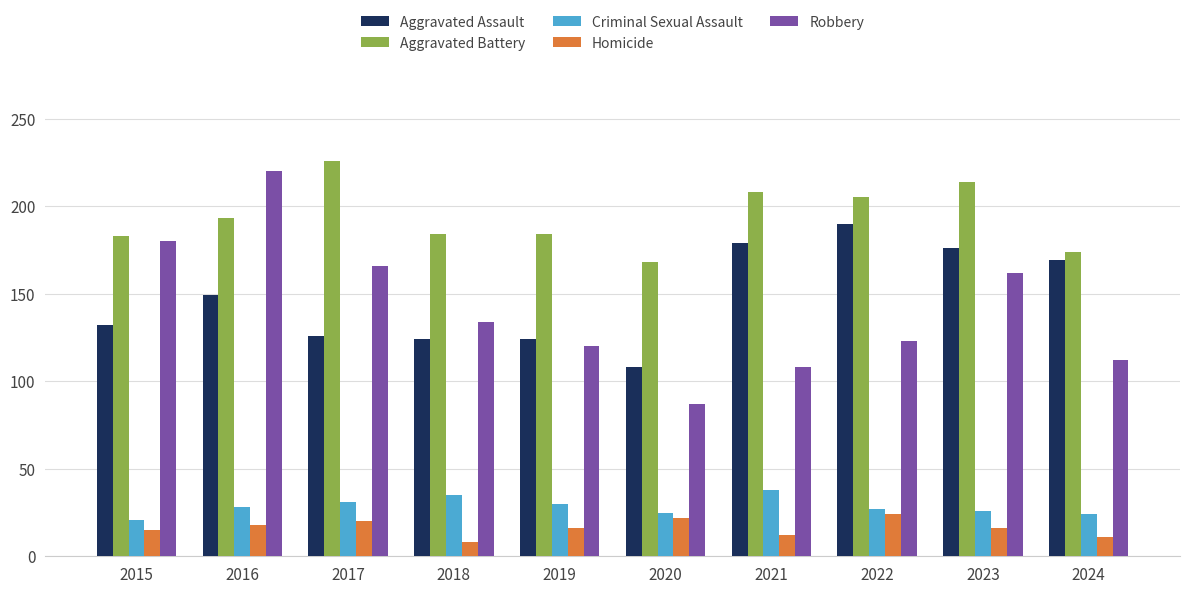

How many data points does each series have?

10